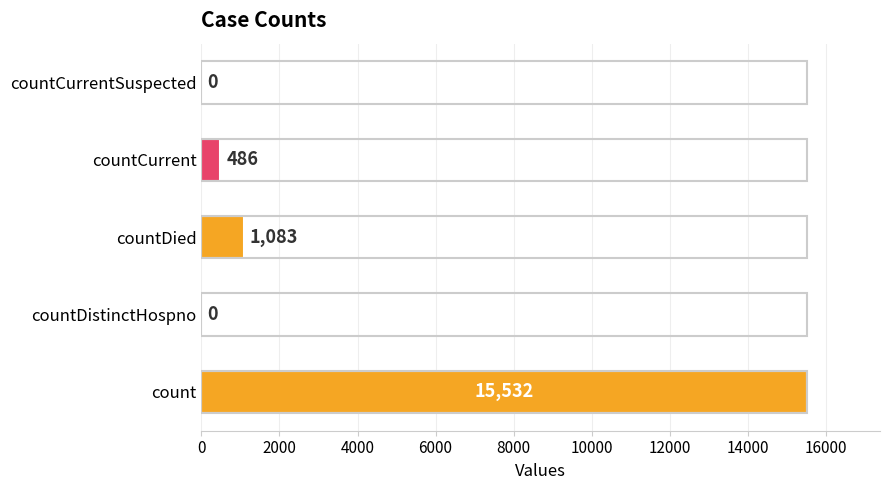

Which category has the highest value across all series?

count